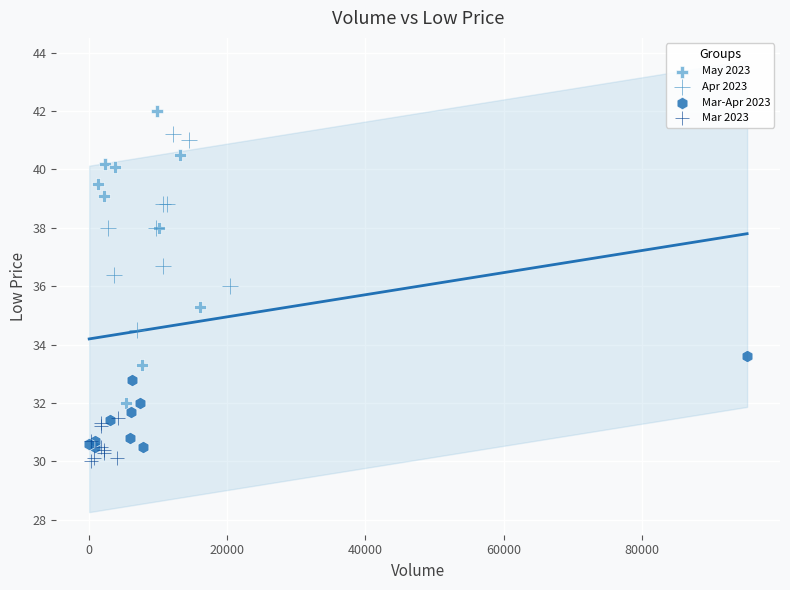

Which series has the widest spread of Y values?

May 2023